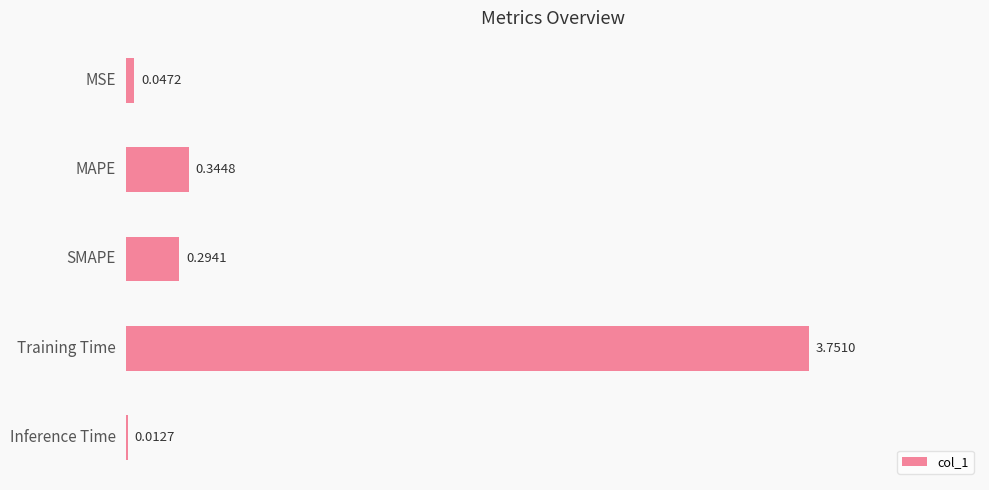

At which label is the value closest to 1?

MAPE